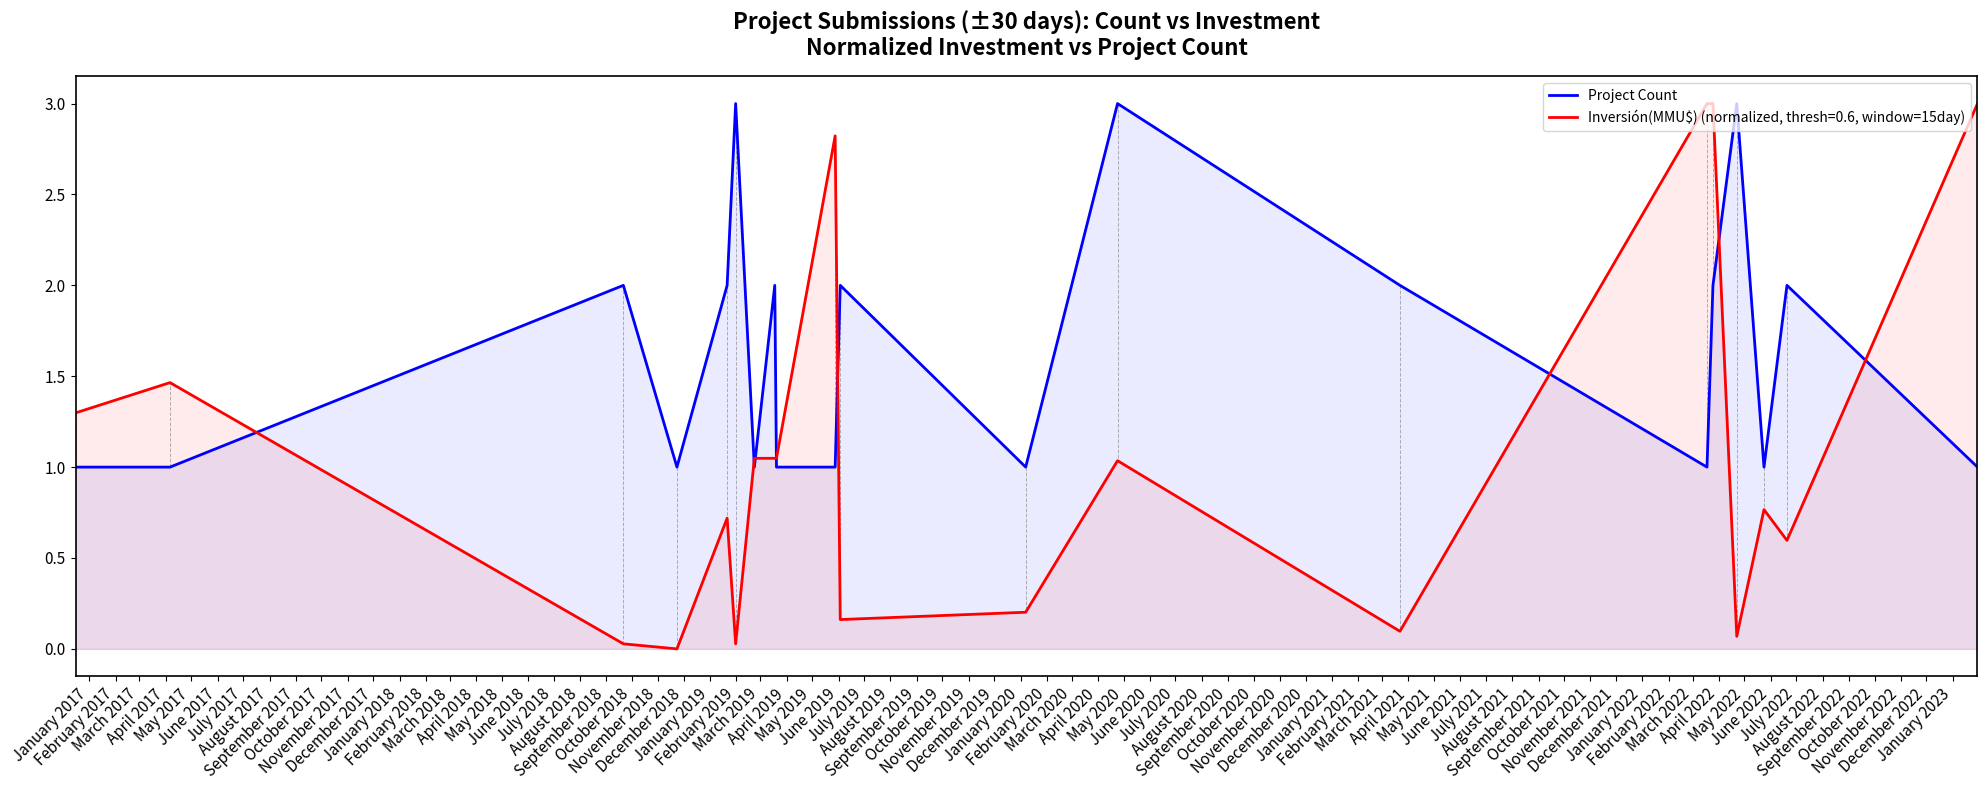

Rank the series by their average value, from highest to lowest.

Project Count, Inversión(MMU$) (normalized, thresh=0.6, window=15day)